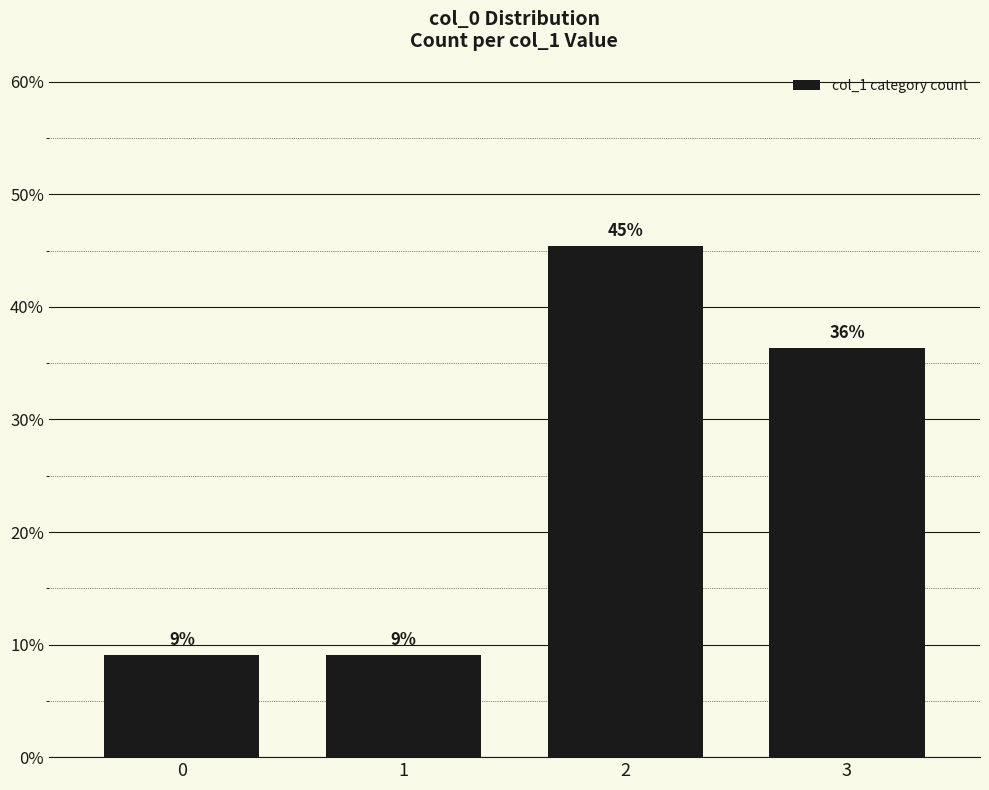

What is the value of the 2nd bar from the left?

0.1